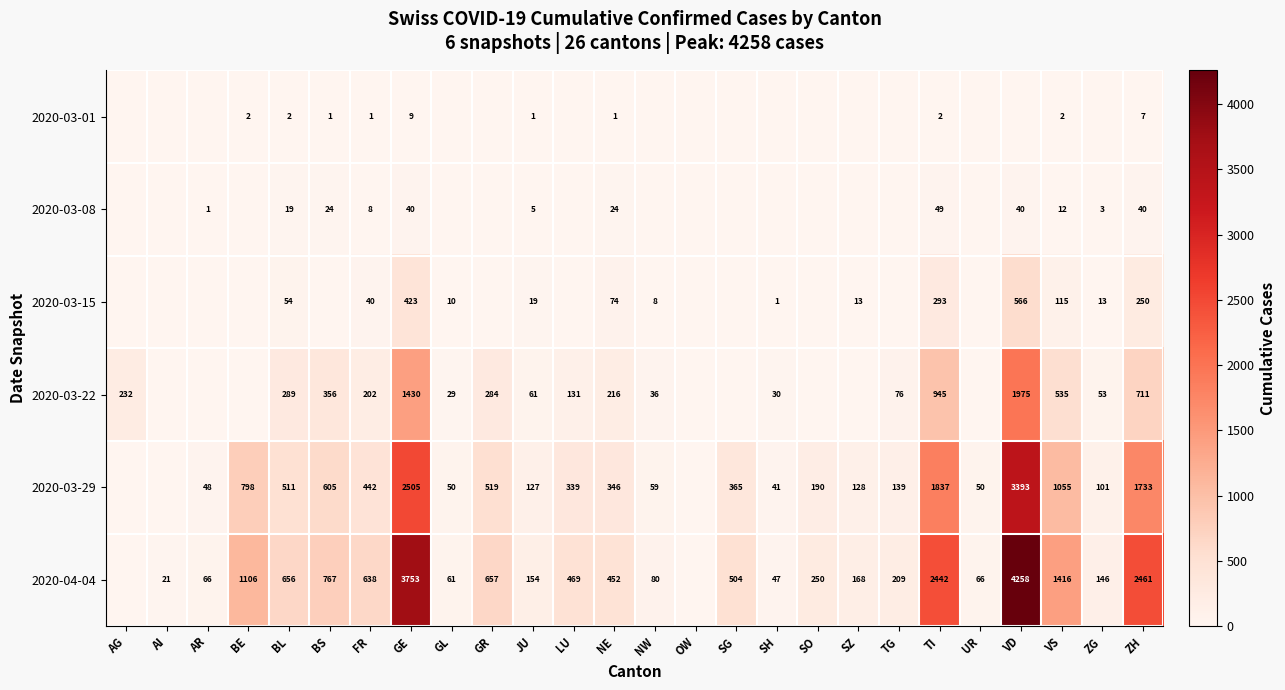

What is the difference between the highest and lowest values at TI?

2440